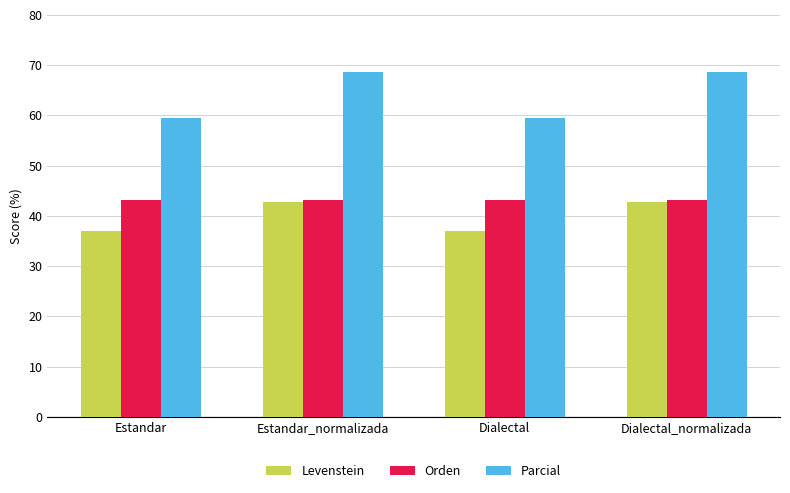

What is the label of the 4th bar from the right?

Estandar